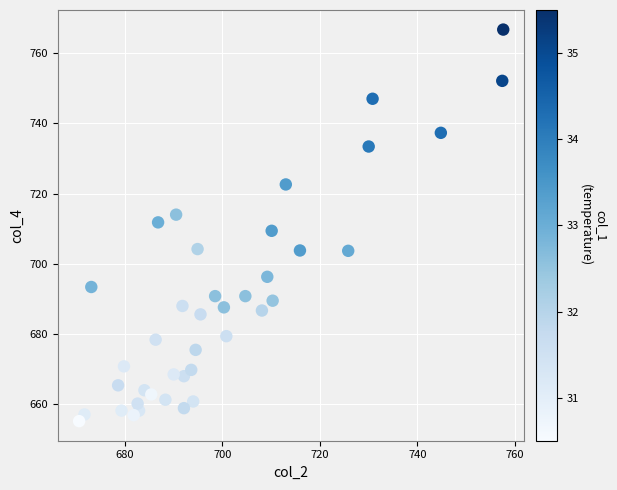

What is the range of Y values (max minus min)?

111.5